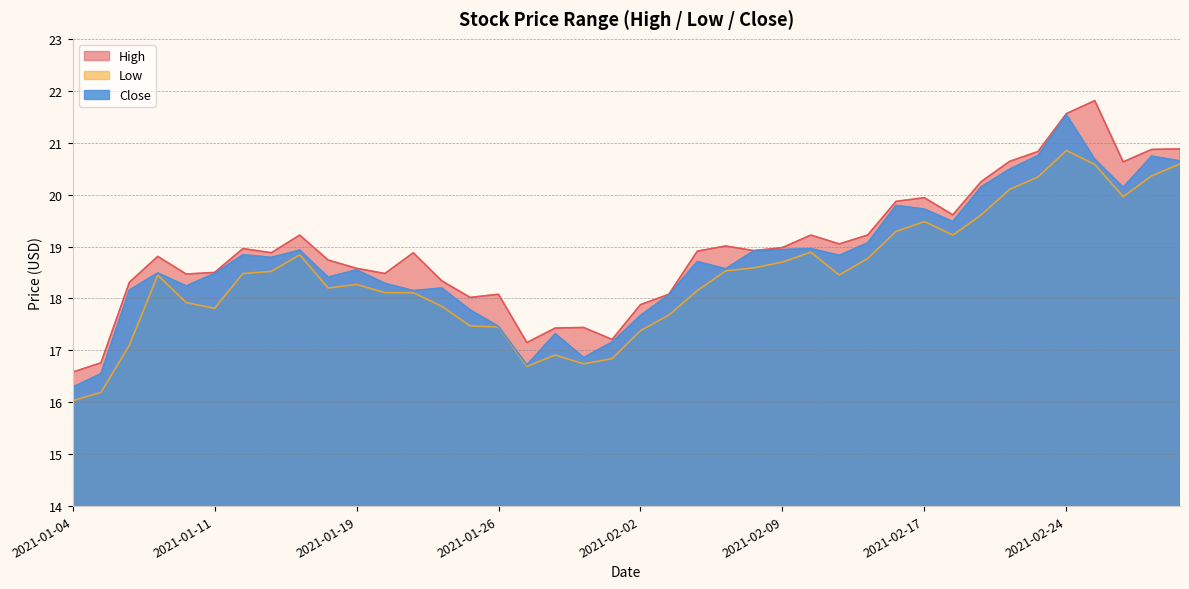

How many values in the Low series exceed 18?

26